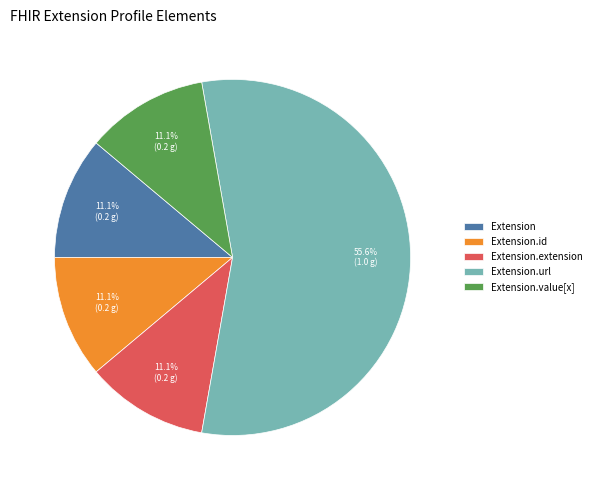

How many slices are in this pie chart?

5